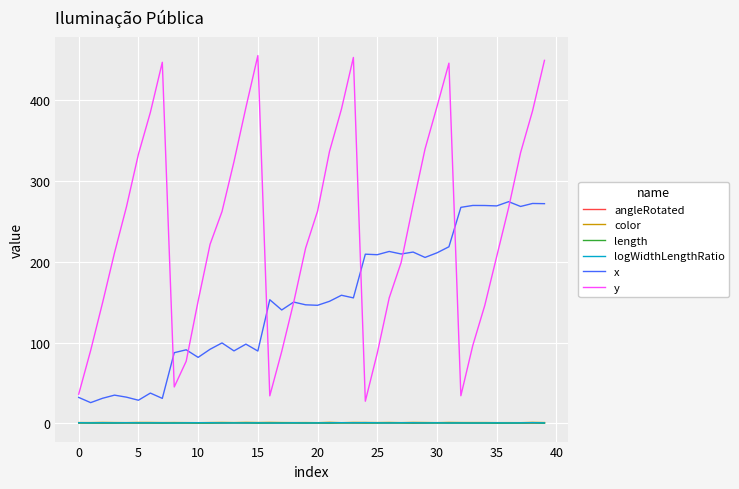

Count the length values in the range 0 to 1.

40